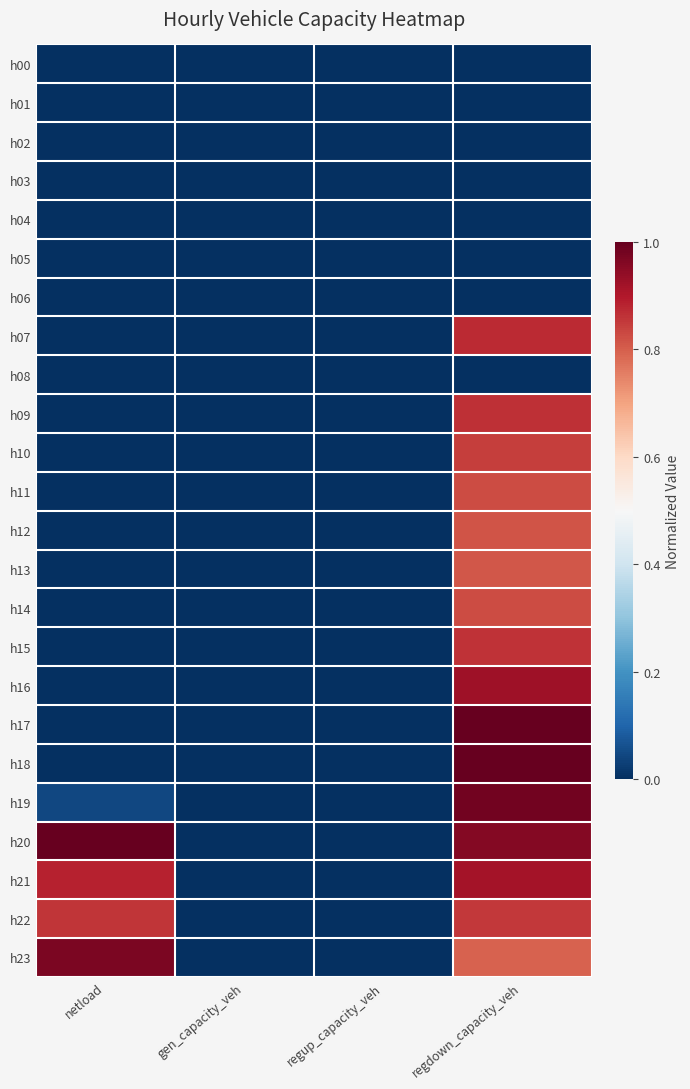

Reading left to right, what are all the values shown in this chart?

h00: netload=0.0	gen_capacity_veh=0.0	regup_capacity_veh=0.0	regdown_capacity_veh=0.0
h01: netload=0.0	gen_capacity_veh=0.0	regup_capacity_veh=0.0	regdown_capacity_veh=0.0
h02: netload=0.0	gen_capacity_veh=0.0	regup_capacity_veh=0.0	regdown_capacity_veh=0.0
h03: netload=0.0	gen_capacity_veh=0.0	regup_capacity_veh=0.0	regdown_capacity_veh=0.0
h04: netload=0.0	gen_capacity_veh=0.0	regup_capacity_veh=0.0	regdown_capacity_veh=0.0
h05: netload=0.0	gen_capacity_veh=0.0	regup_capacity_veh=0.0	regdown_capacity_veh=0.0
h06: netload=0.0	gen_capacity_veh=0.0	regup_capacity_veh=0.0	regdown_capacity_veh=0.0
h07: netload=0.0	gen_capacity_veh=0.0	regup_capacity_veh=0.0	regdown_capacity_veh=0.9
h08: netload=0.0	gen_capacity_veh=0.0	regup_capacity_veh=0.0	regdown_capacity_veh=0.0
h09: netload=0.0	gen_capacity_veh=0.0	regup_capacity_veh=0.0	regdown_capacity_veh=0.9
h10: netload=0.0	gen_capacity_veh=0.0	regup_capacity_veh=0.0	regdown_capacity_veh=0.8
h11: netload=0.0	gen_capacity_veh=0.0	regup_capacity_veh=0.0	regdown_capacity_veh=0.8
h12: netload=0.0	gen_capacity_veh=0.0	regup_capacity_veh=0.0	regdown_capacity_veh=0.8
h13: netload=0.0	gen_capacity_veh=0.0	regup_capacity_veh=0.0	regdown_capacity_veh=0.8
h14: netload=0.0	gen_capacity_veh=0.0	regup_capacity_veh=0.0	regdown_capacity_veh=0.8
h15: netload=0.0	gen_capacity_veh=0.0	regup_capacity_veh=0.0	regdown_capacity_veh=0.9
h16: netload=0.0	gen_capacity_veh=0.0	regup_capacity_veh=0.0	regdown_capacity_veh=0.9
h17: netload=0.0	gen_capacity_veh=0.0	regup_capacity_veh=0.0	regdown_capacity_veh=1.0
h18: netload=0.0	gen_capacity_veh=0.0	regup_capacity_veh=0.0	regdown_capacity_veh=1.0
h19: netload=0.0	gen_capacity_veh=0.0	regup_capacity_veh=0.0	regdown_capacity_veh=1.0
h20: netload=1.0	gen_capacity_veh=0.0	regup_capacity_veh=0.0	regdown_capacity_veh=1.0
h21: netload=0.9	gen_capacity_veh=0.0	regup_capacity_veh=0.0	regdown_capacity_veh=0.9
h22: netload=0.9	gen_capacity_veh=0.0	regup_capacity_veh=0.0	regdown_capacity_veh=0.9
h23: netload=1.0	gen_capacity_veh=0.0	regup_capacity_veh=0.0	regdown_capacity_veh=0.8